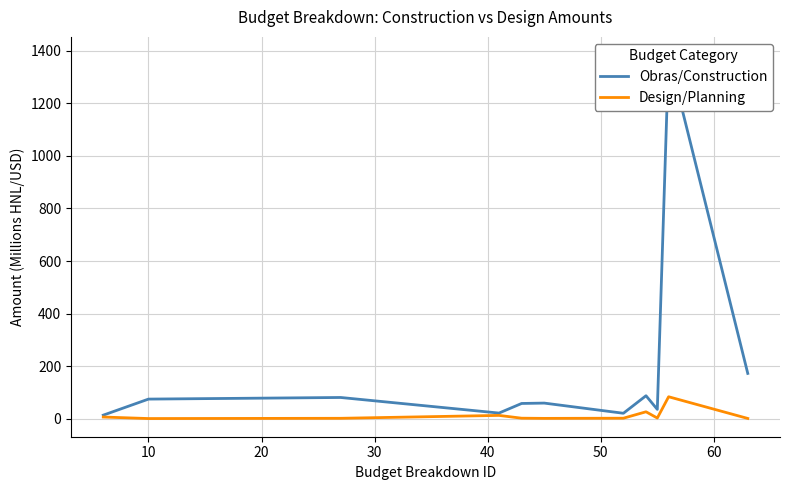

Which series has the largest range (max minus min)?

Obras/Construction